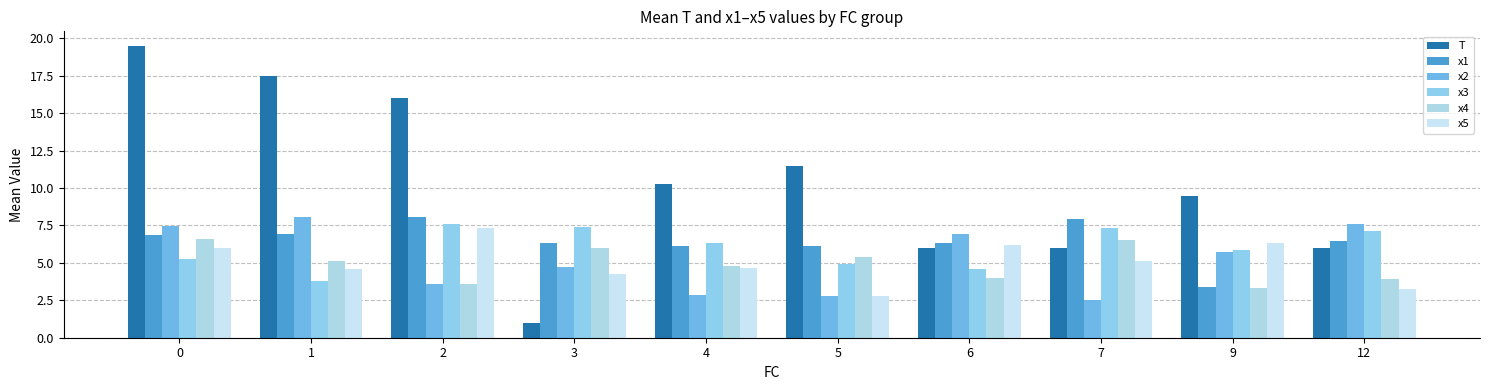

Between 4 and 6, which series saw the biggest shift?

T